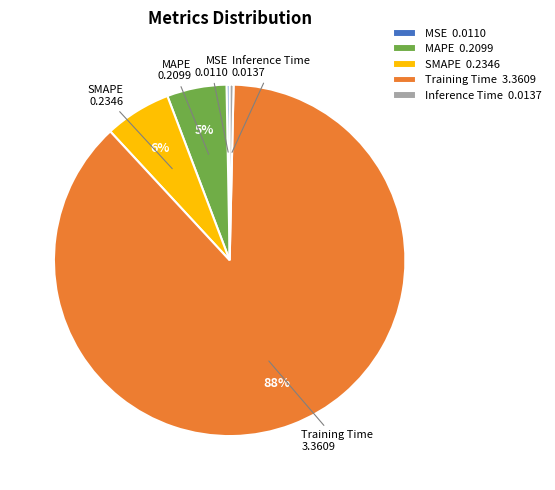

To the nearest percent, what percentage of the pie is SMAPE?

6%